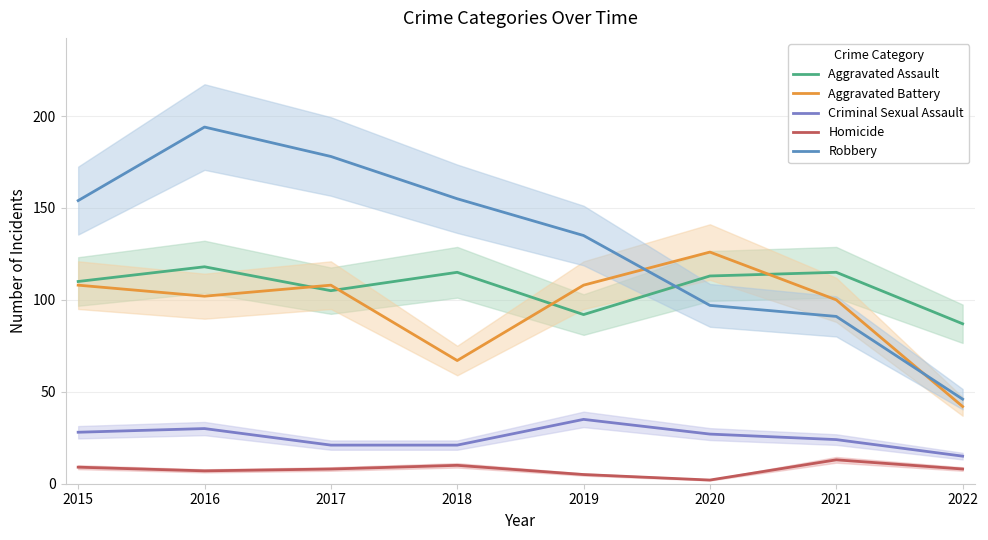

How many values in the Homicide series exceed 8?

3